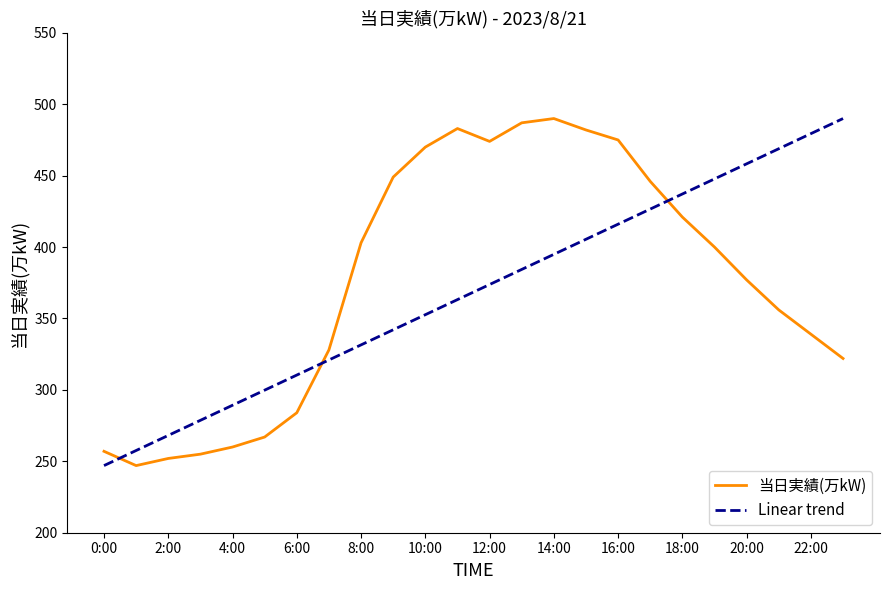

True or false: there are more than 0 points higher than both neighbors.

True